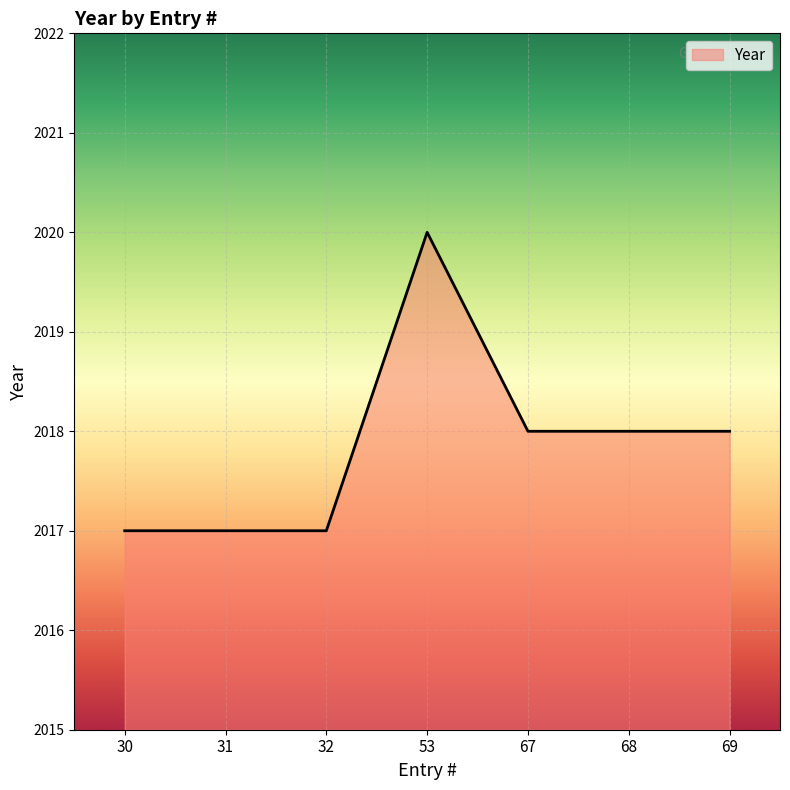

How many distinct data groups are displayed?

1